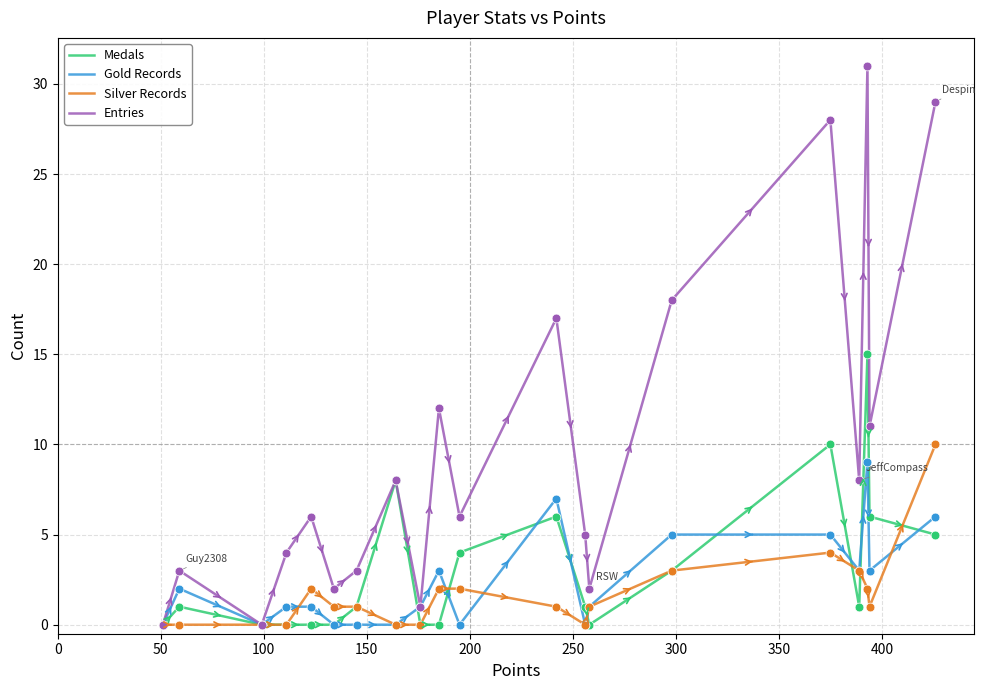

Which series has the largest range (max minus min)?

Entries